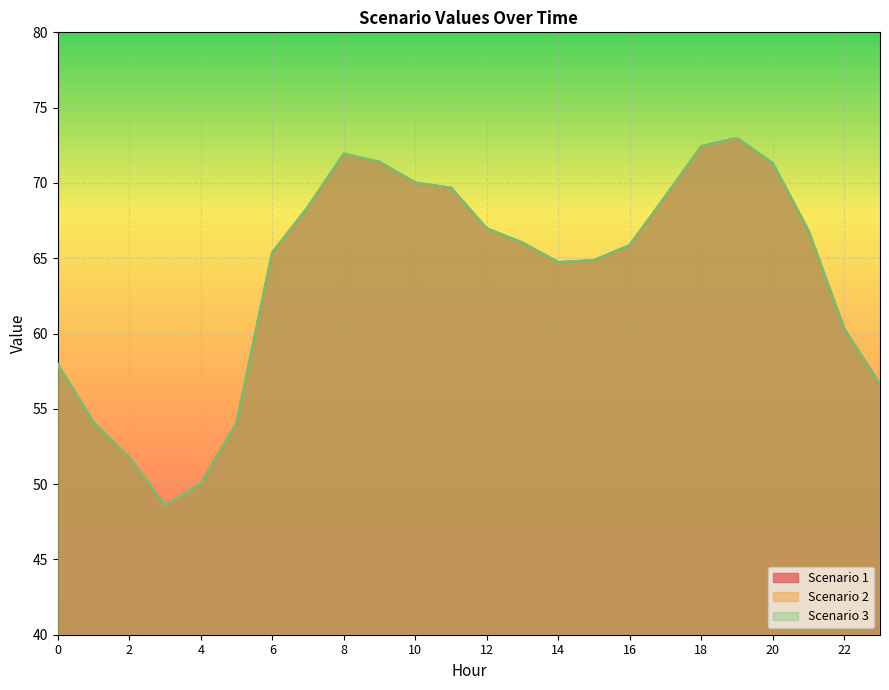

Where is the first local minimum for Scenario 2?

3